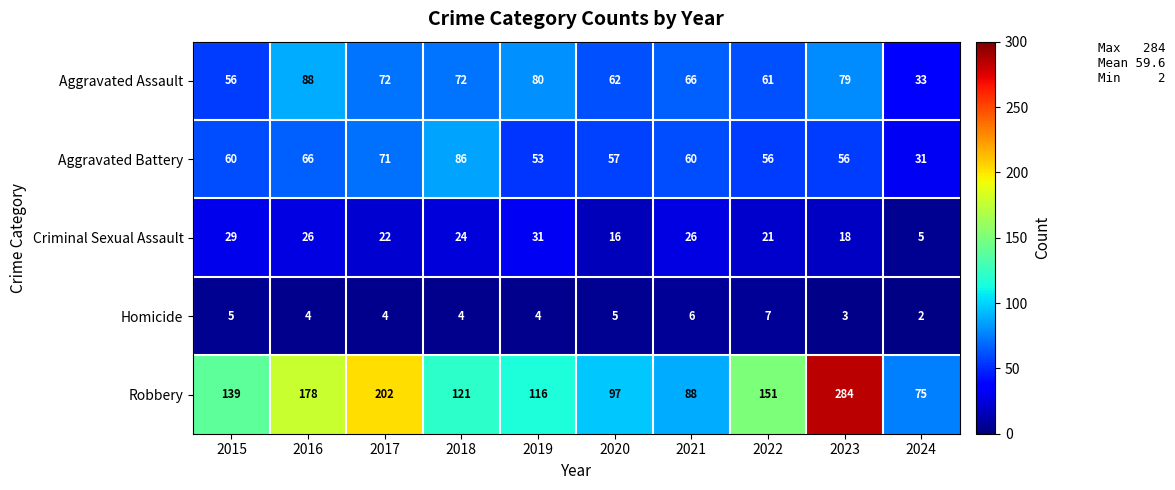

At which label does Aggravated Battery reach its minimum?

2024